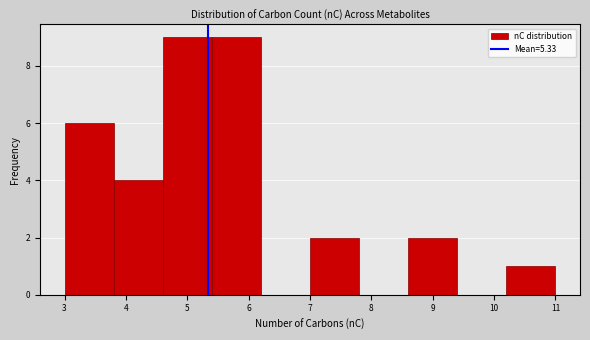

What is the height of the bar covering 10.2 to 11.0 on the x-axis? The values are not printed on the chart, so give them approximately, as read against the axis.

1